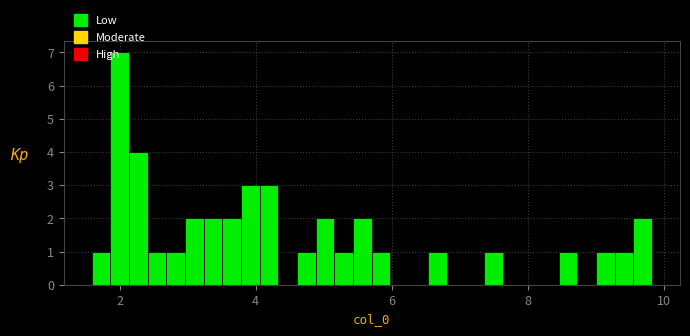

Around what value on the x-axis is the tallest bar? Give the approximate position of its centre, as read against the axis.

2.0